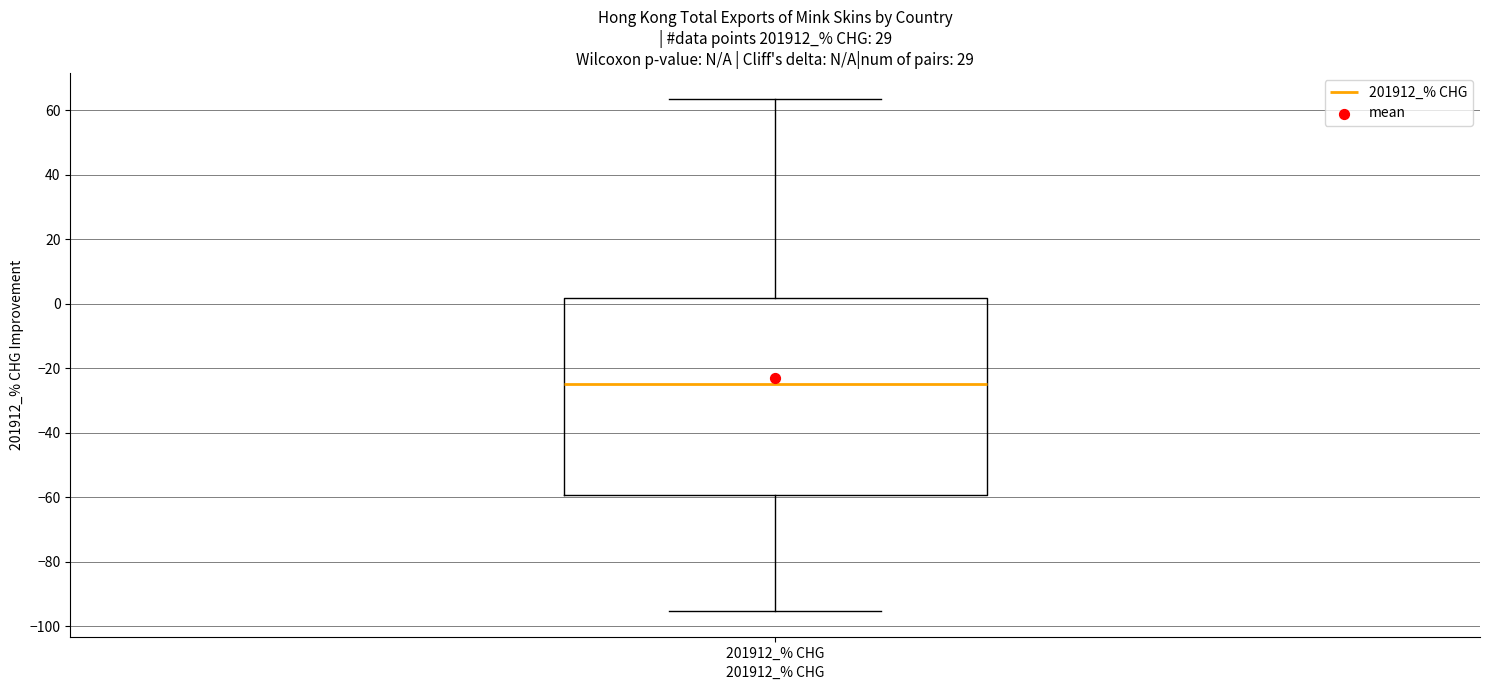

Where is the upper edge of the box for 201912_% CHG on the y-axis? The values are not printed on the chart, so give them approximately, as read against the axis.

2